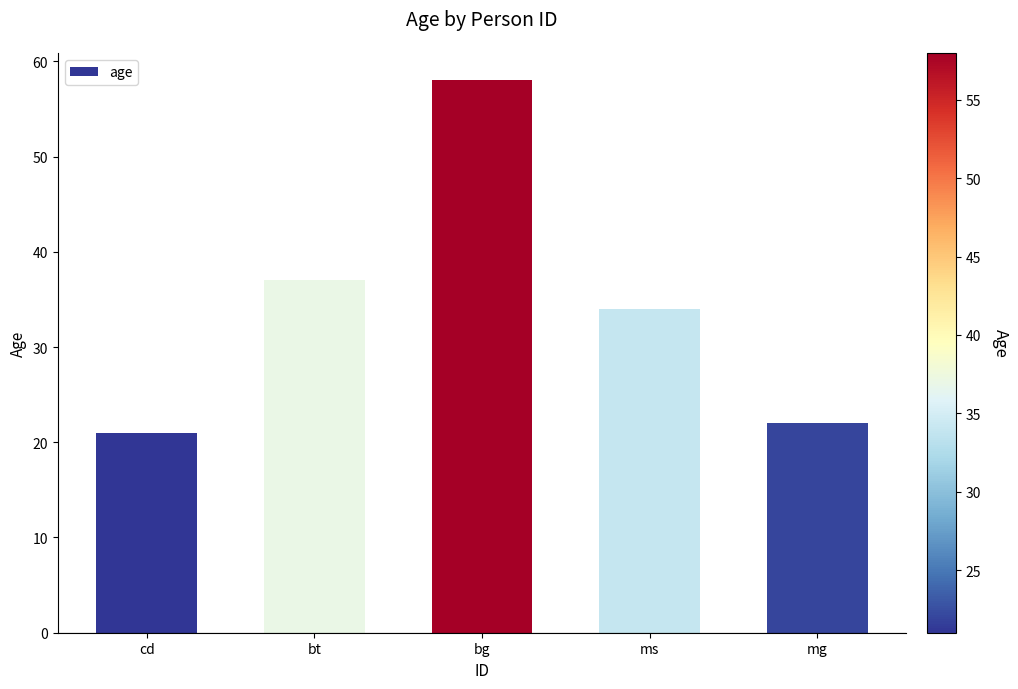

What is the sum of the values at bt and cd?

58